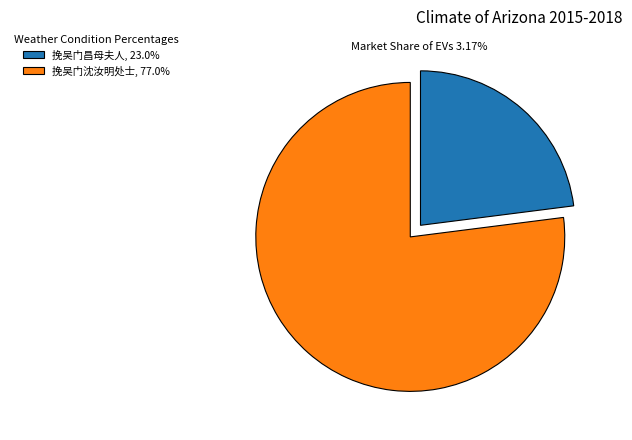

Is the sum of 挽吴门昌母夫人, 23.0% and 挽吴门沈汝明处士, 77.0% greater than half?

Yes